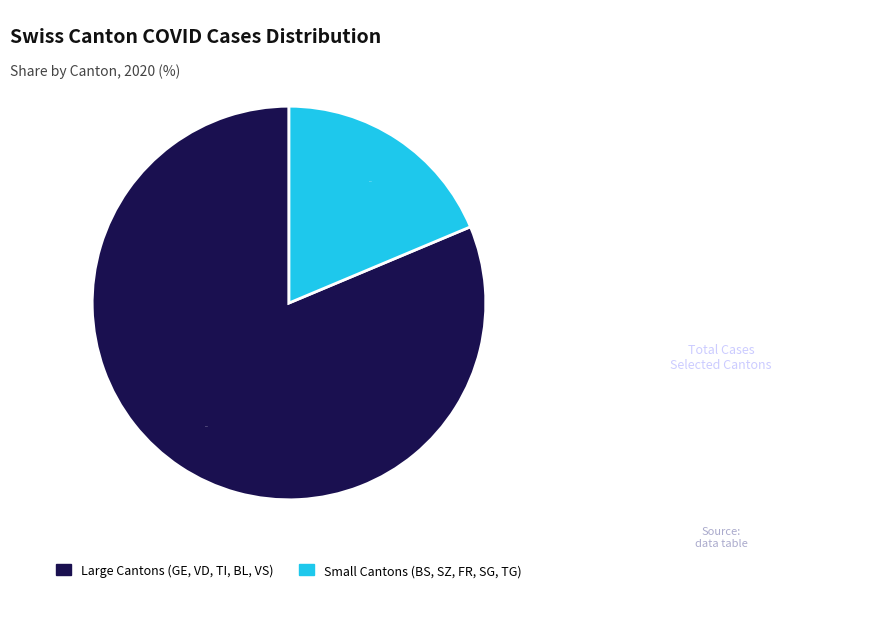

How many segments does this pie chart have?

2